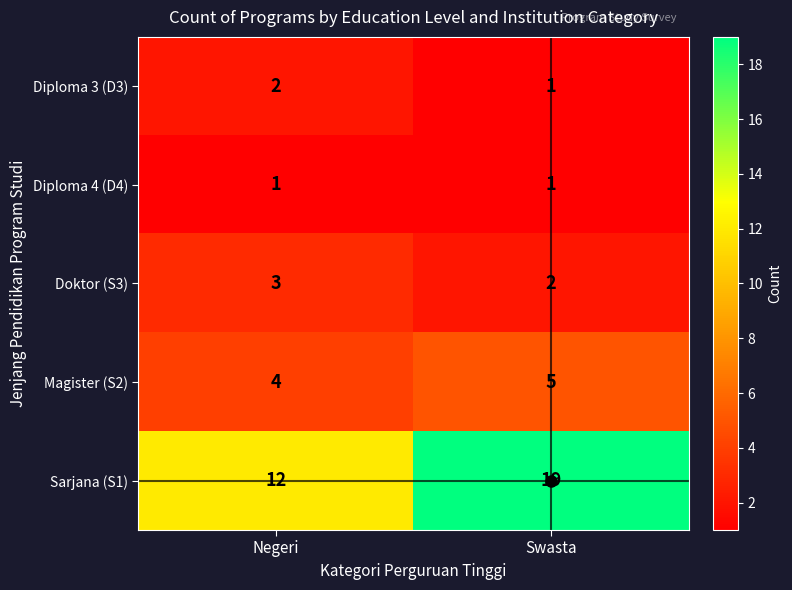

Which series has the largest total across all categories?

Sarjana (S1)